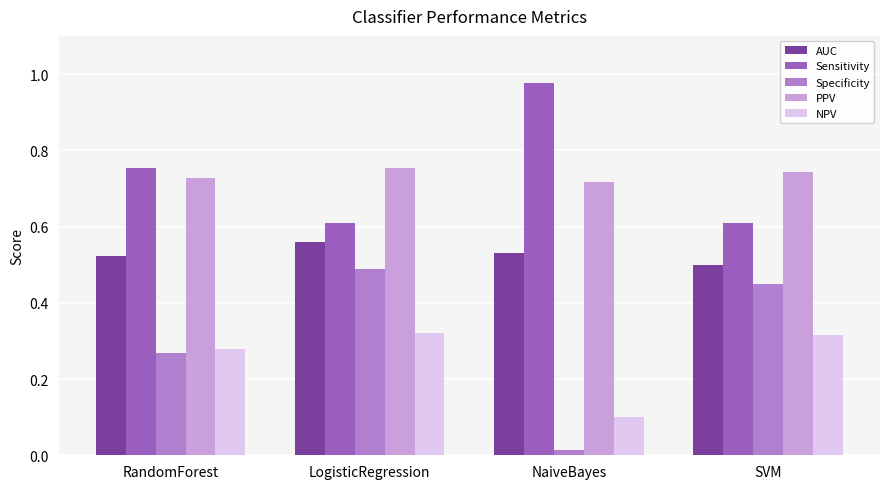

The value of AUC at SVM is 0.2. True or false?

False